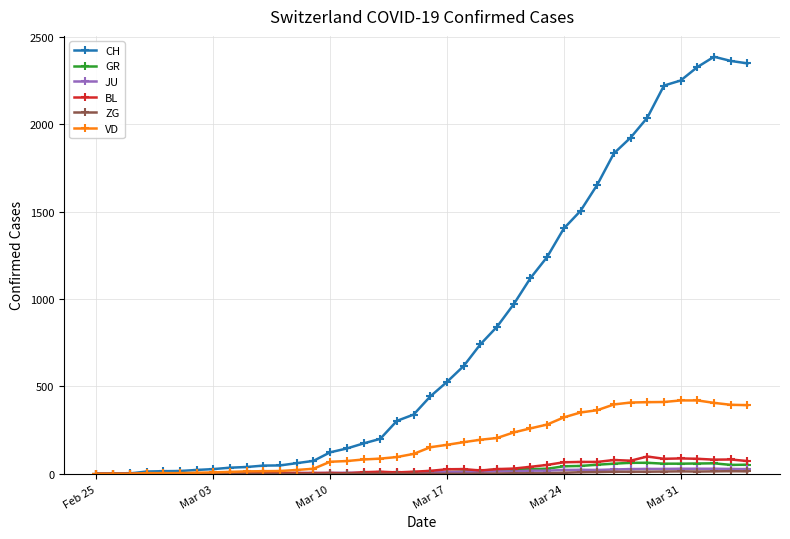

How many values in the JU series are below 9?

19